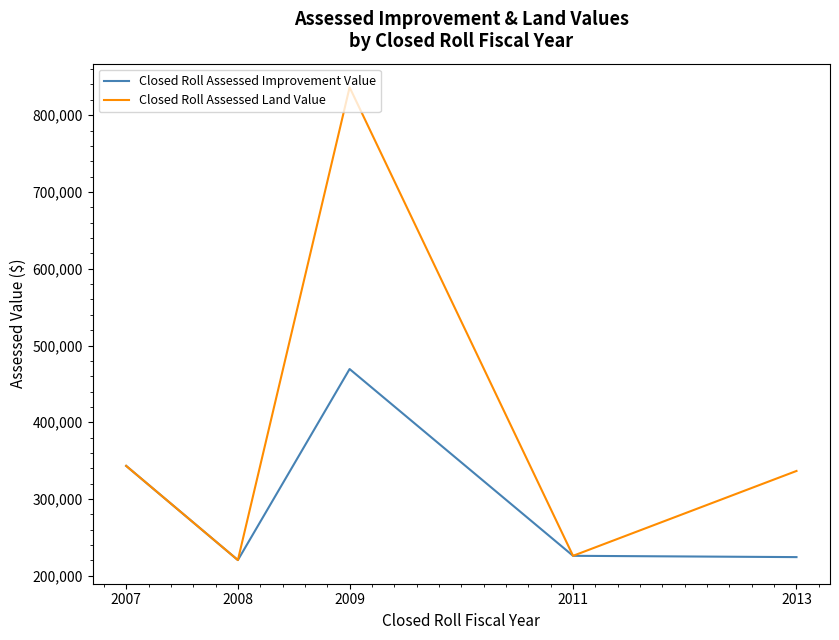

Rank the series at 2009 from highest to lowest value.

Closed Roll Assessed Land Value, Closed Roll Assessed Improvement Value